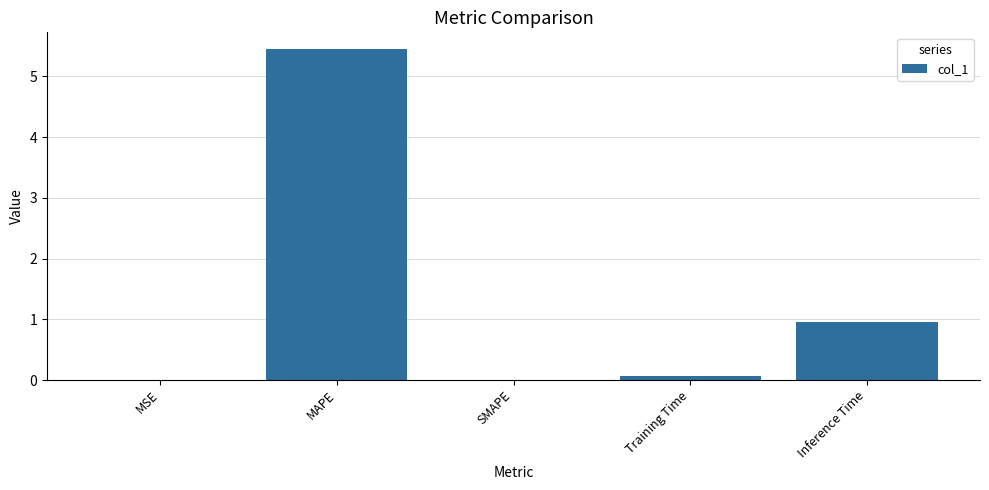

What is the change in value from MSE to MAPE?

+5.5